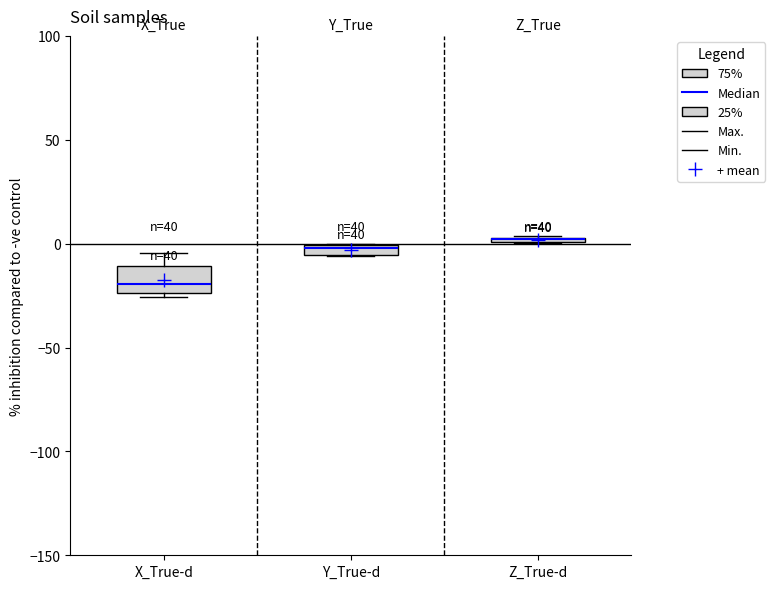

Where is the upper edge of the box for Y_True-d on the y-axis? The values are not printed on the chart, so give them approximately, as read against the axis.

0